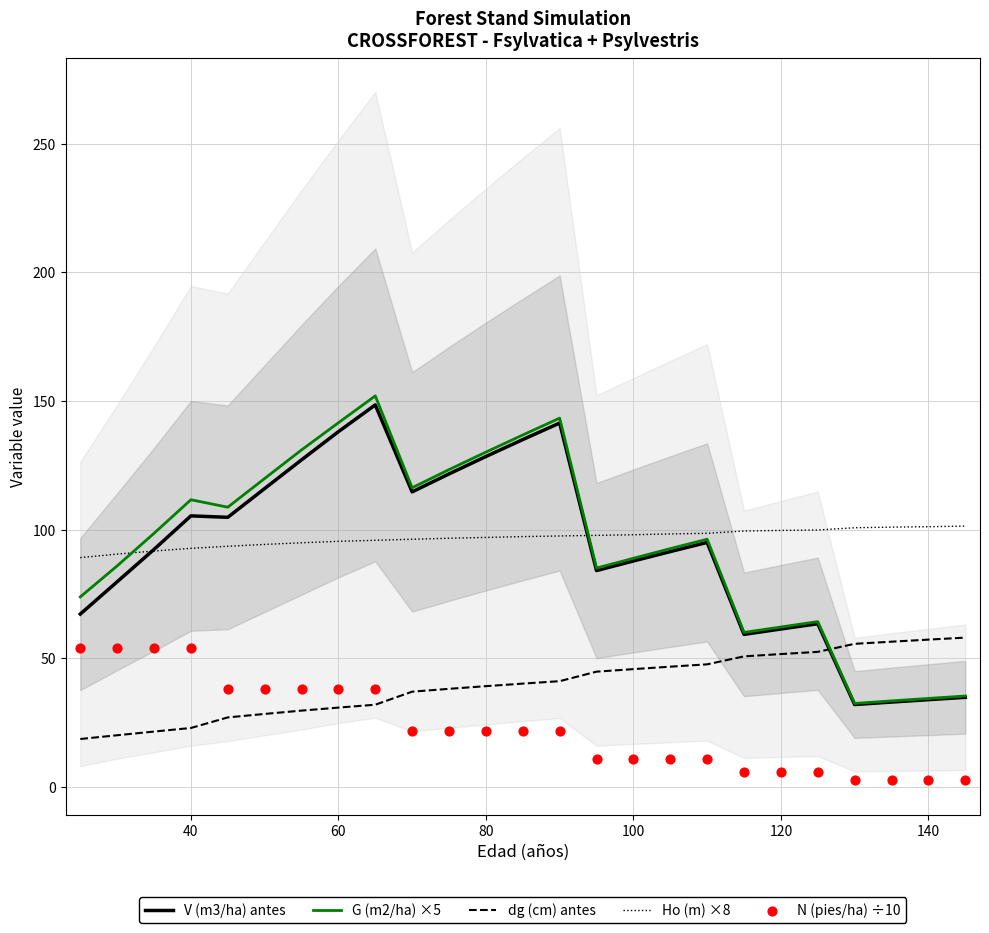

After their last crossing, which series has the higher values: V (m3/ha) antes or dg (cm) antes?

dg (cm) antes